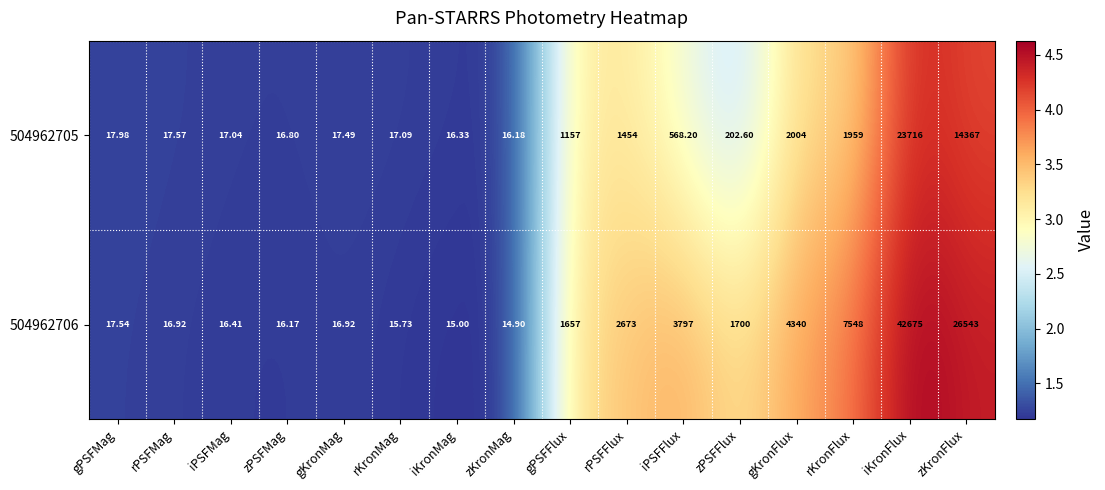

At which label is 504962705 closest to 11866?

zKronFlux